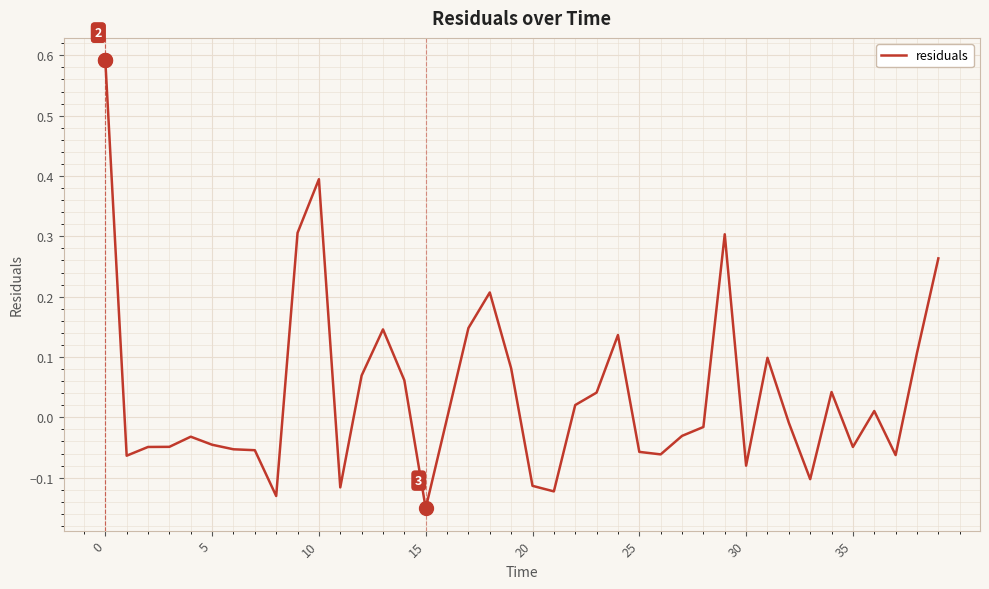

What is the difference between the maximum and minimum values?

0.7